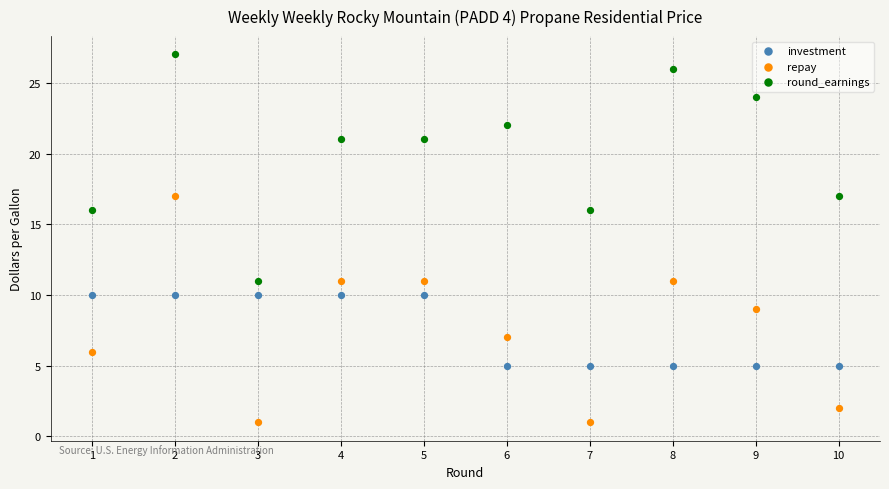

What are all the series names shown in the legend?

investment, repay, round_earnings